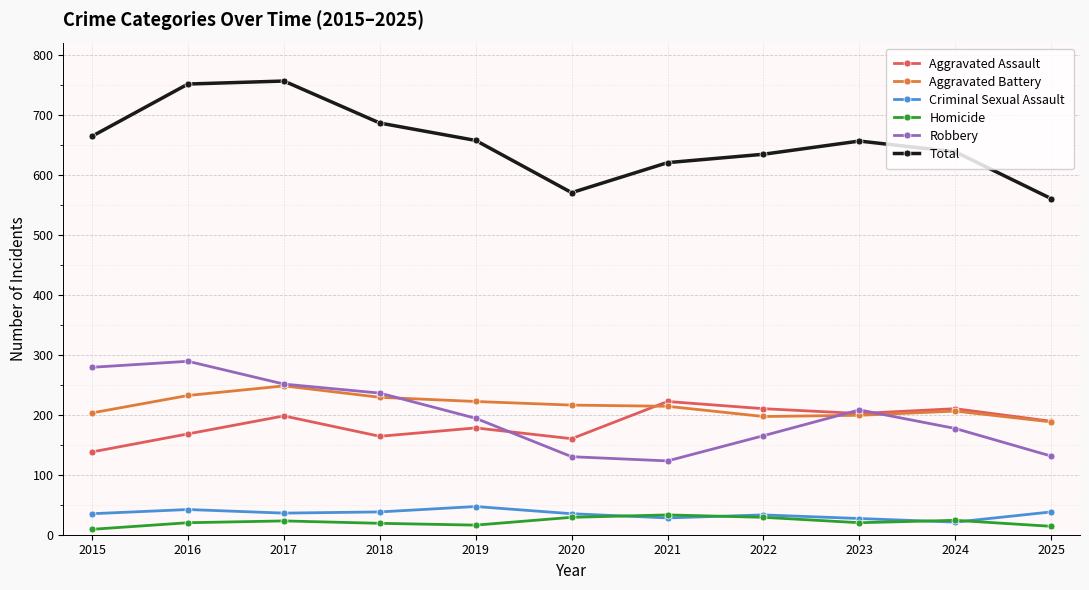

Where is the first local maximum for Aggravated Battery?

2017